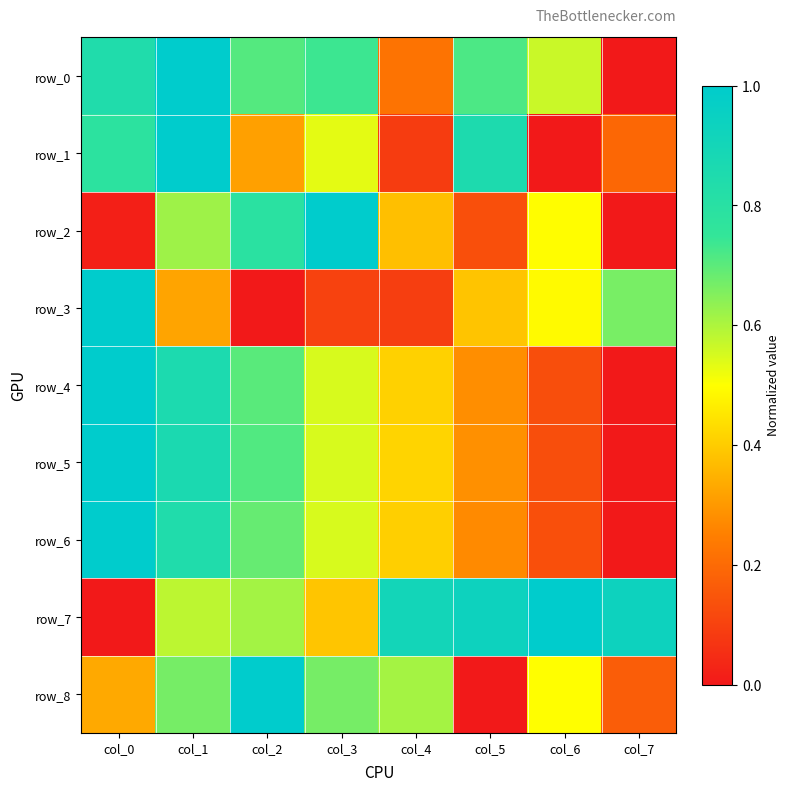

True or false: row_0 has a value of 0.6 at col_6.

True